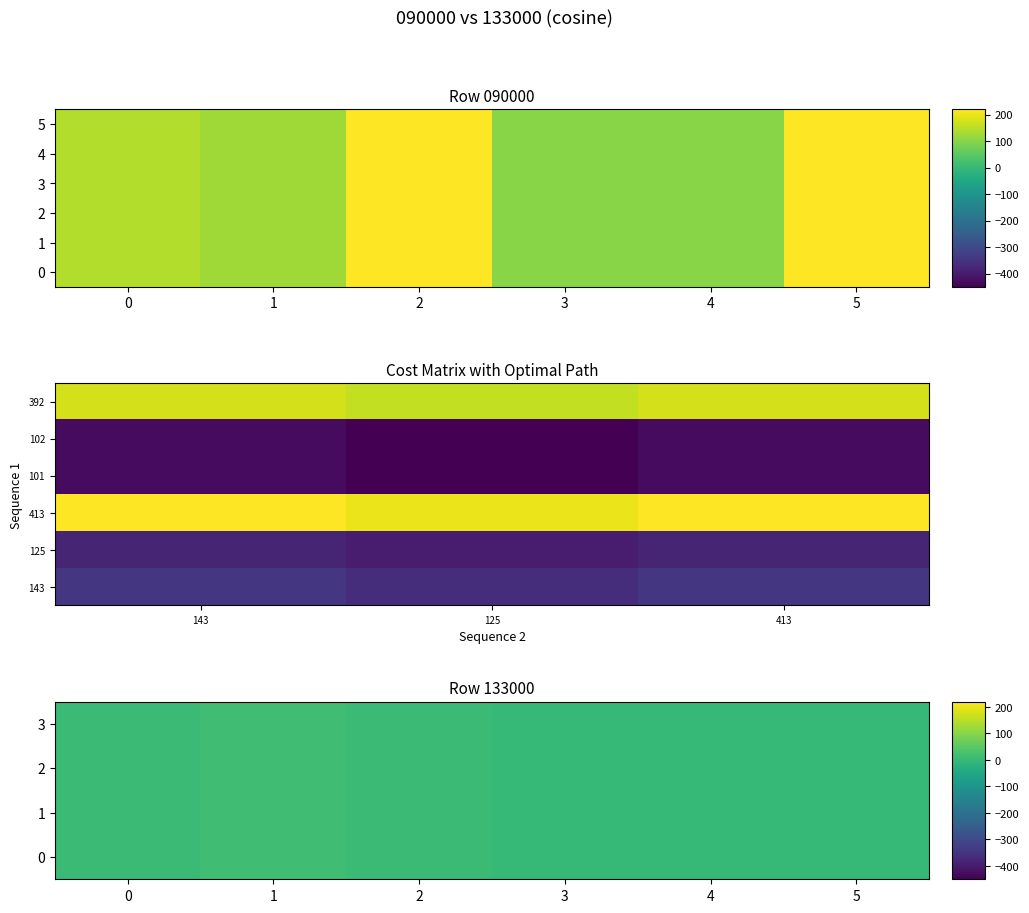

What is the sum of the 133000 values at 2 and 4?

6.2